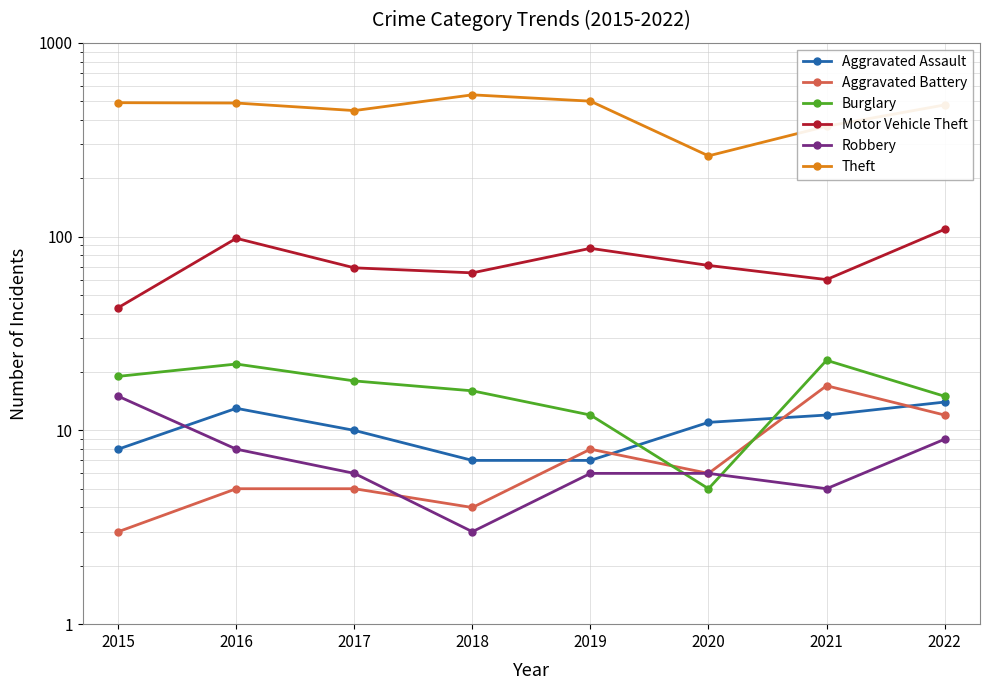

Does the chart display data point markers on the line(s)?

Yes